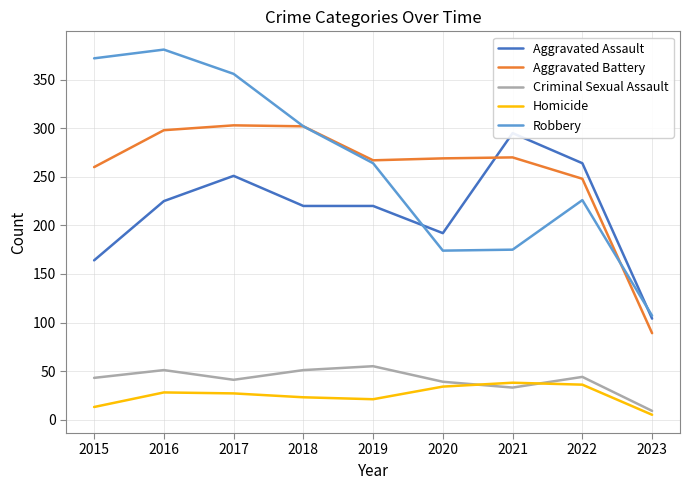

True or false: Aggravated Battery and Aggravated Assault cross at least once.

True